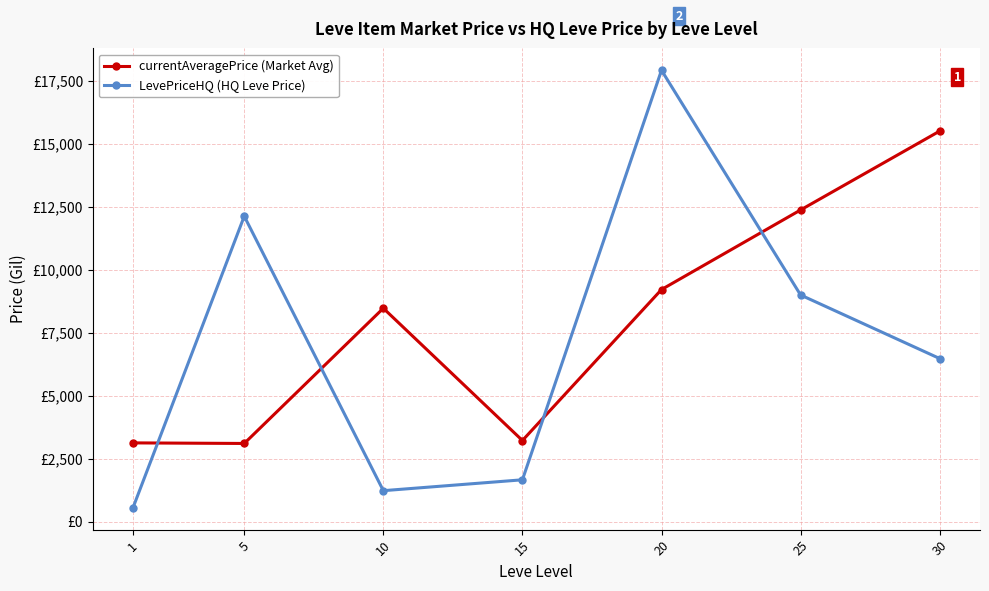

True or false: LevePriceHQ (HQ Leve Price) has a value of 2416.0 at 15.

False